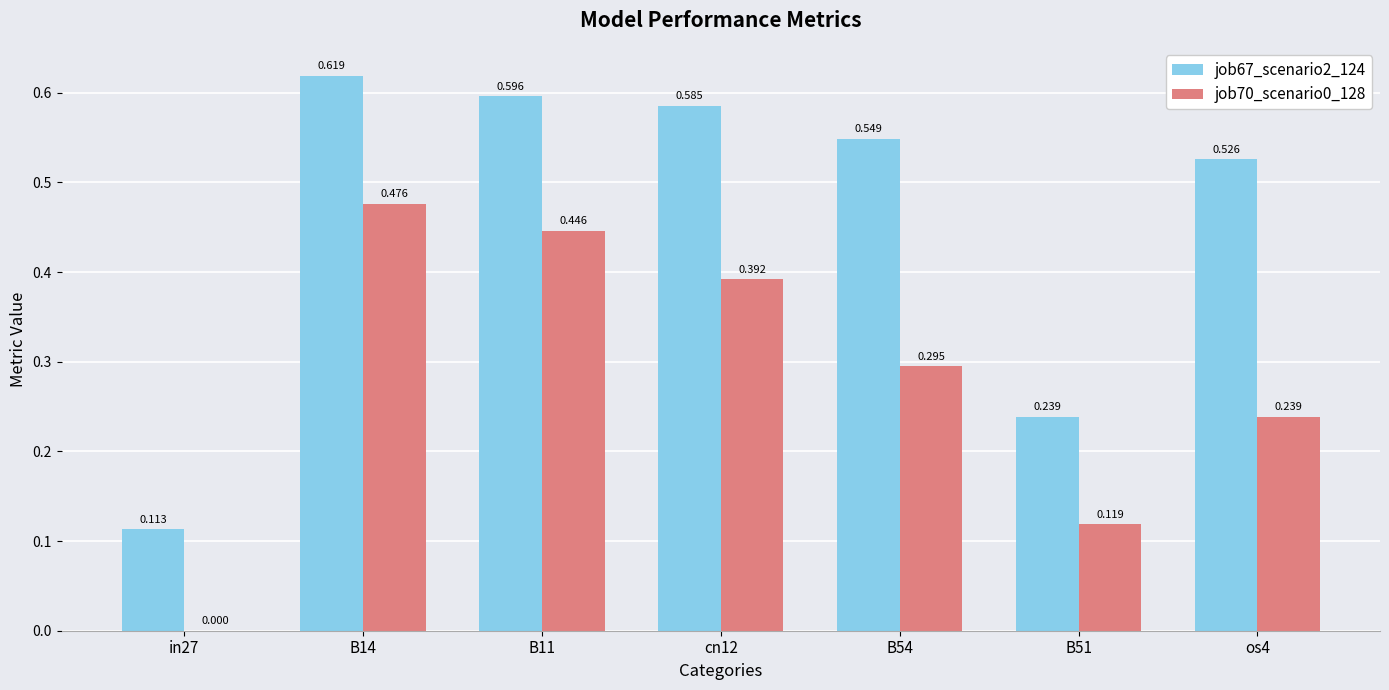

Is the value of job70_scenario0_128 at B14 greater than the value of job67_scenario2_124 at in27?

Yes